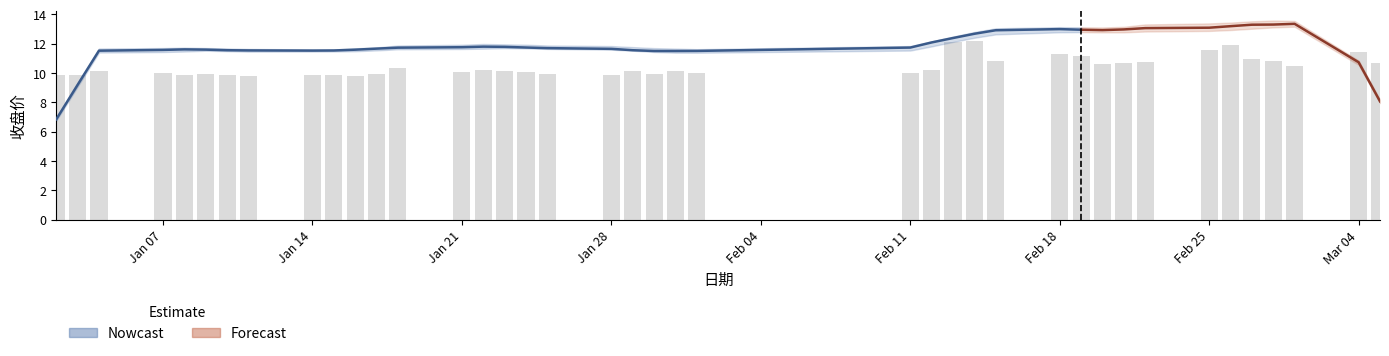

Is it true that the value at 20 is 13.6?

False